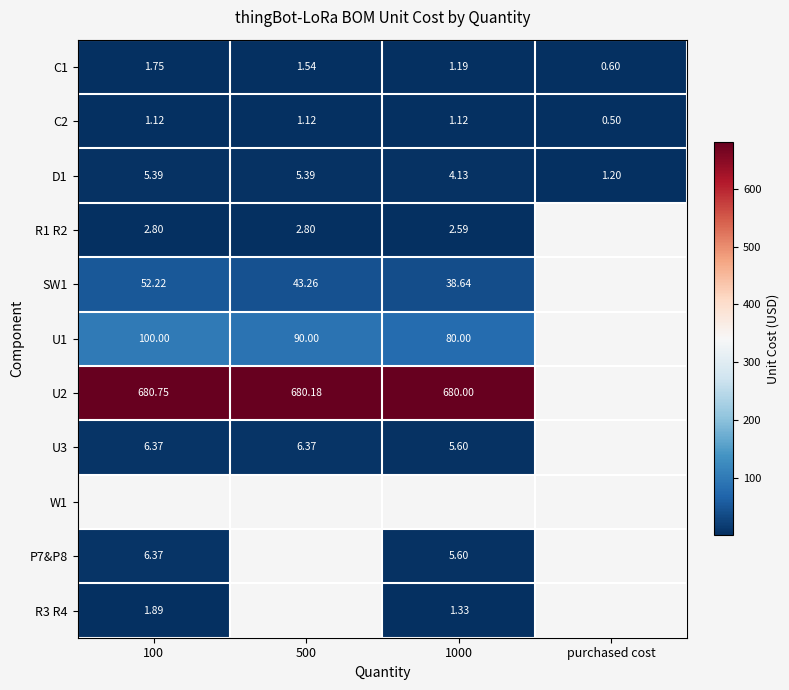

Which series has the largest range (max minus min)?

U1